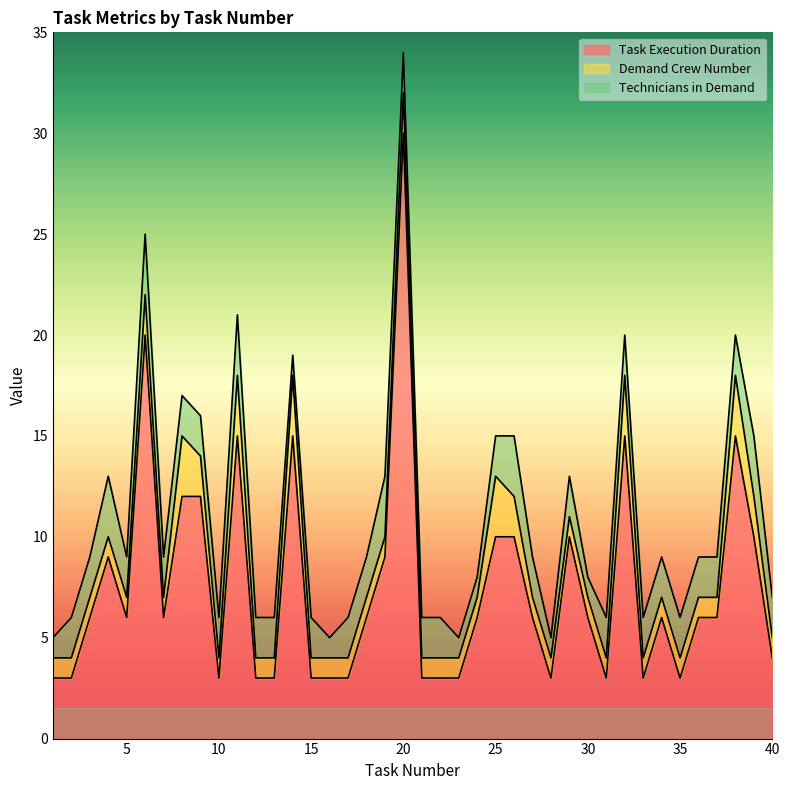

What is the difference between the maximum and second lowest values in the Technicians in Demand series?

2